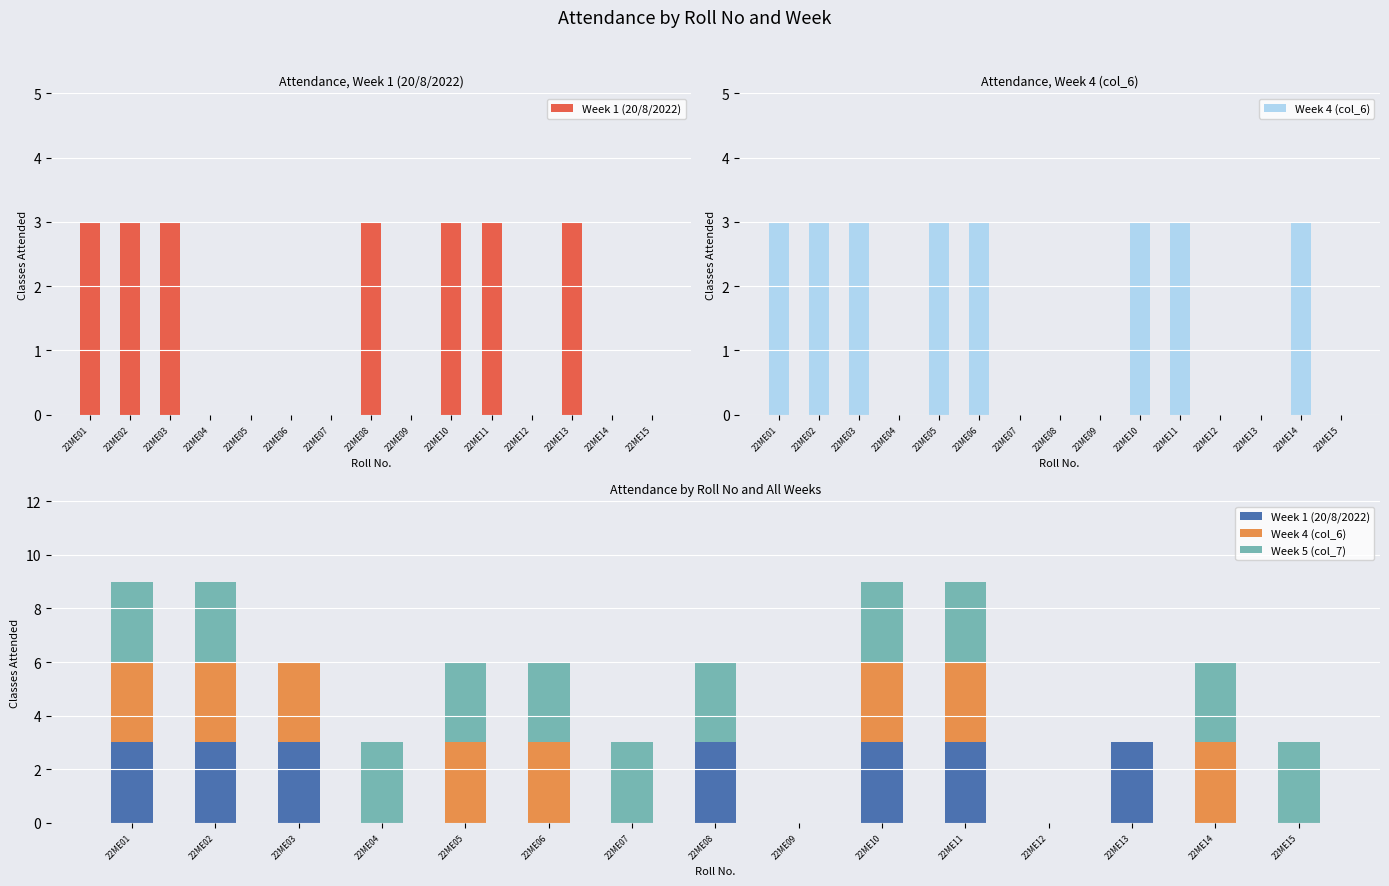

Reading left to right, extract all data points from this chart.

Week 1 (20/8/2022): 3	3	3	0	0	0	0	3	0	3	3	0	3	0	0
Week 4 (col_6): 3	3	3	0	3	3	0	0	0	3	3	0	0	3	0
Week 5 (col_7): 3	3	0	3	3	3	3	3	0	3	3	0	0	3	3